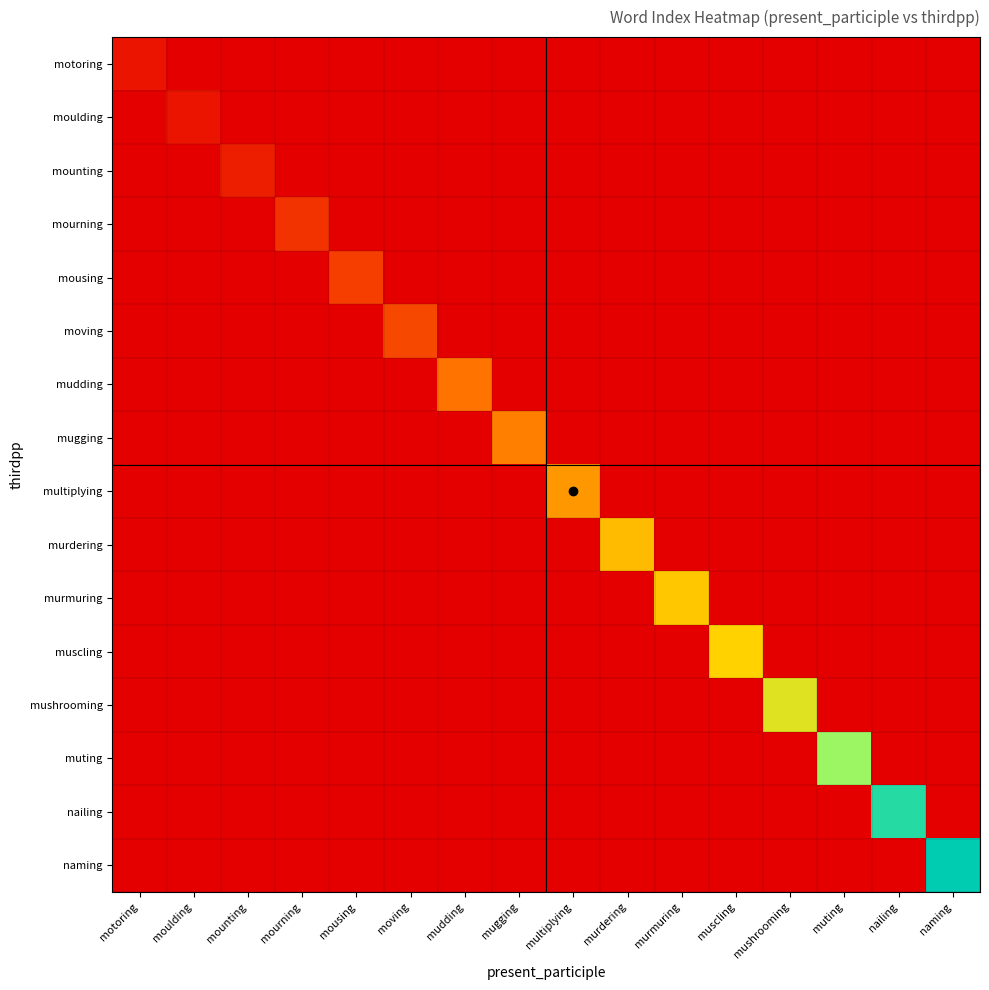

Which category has the lowest value across all series?

moulding